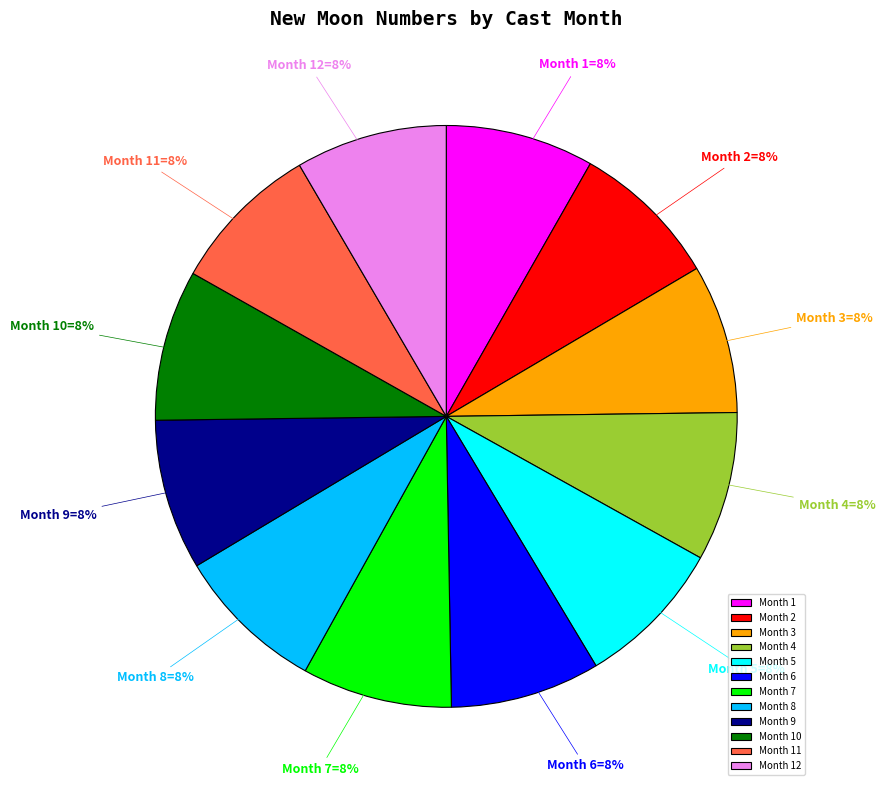

The Month 4 slice represents 8% of the pie. True or false?

True